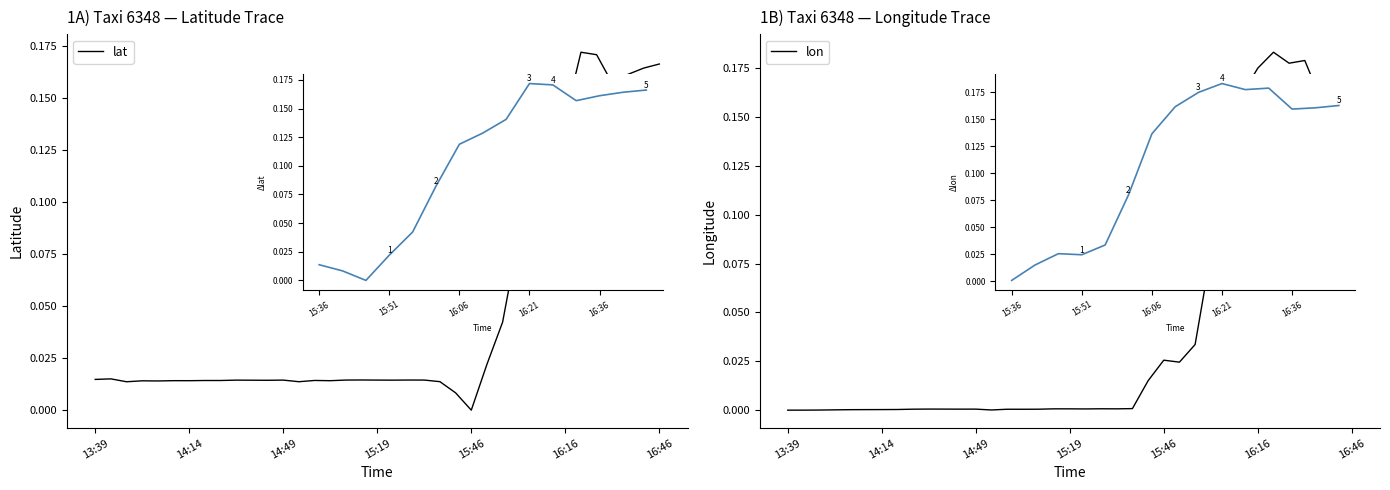

Is it true that lon equals 0.0 at 14:14?

False